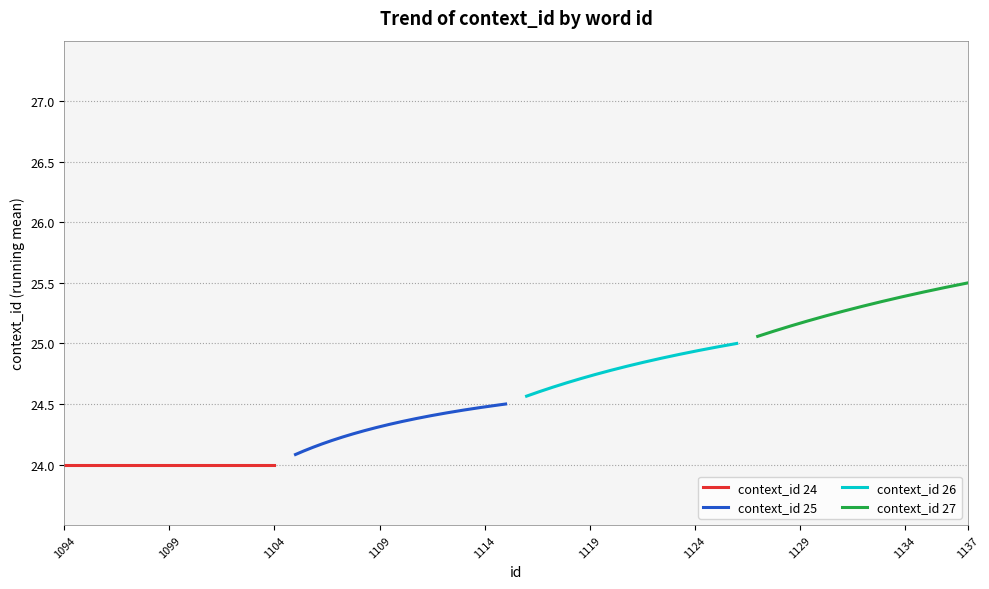

At 7, list the series in order from smallest to largest.

context_id 24, context_id 25, context_id 26, context_id 27